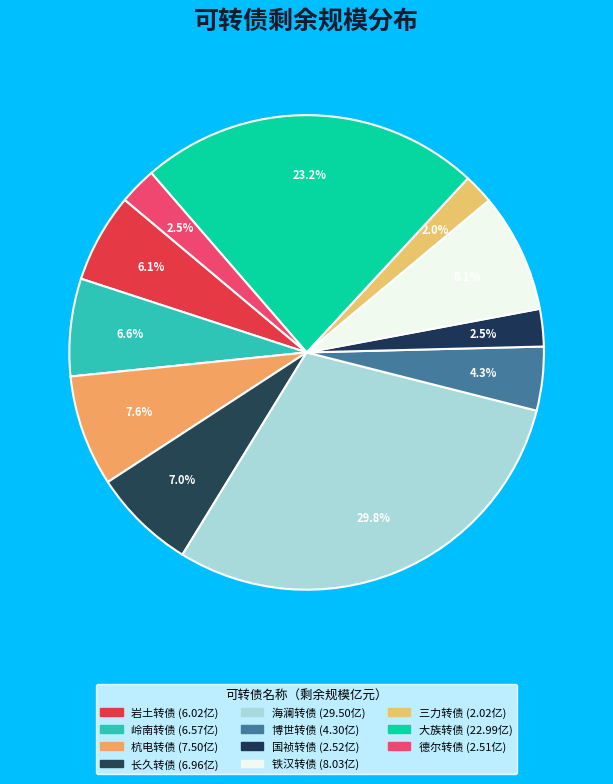

Is it true that 岩土转债 is 1% of the pie?

False